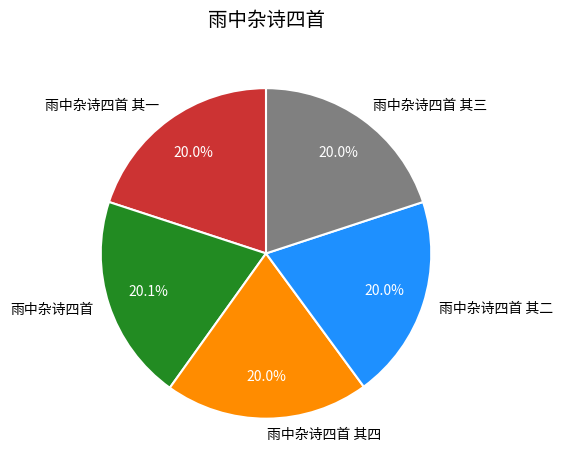

What percentage is the 雨中杂诗四首 其四 slice, to the nearest percent?

20%